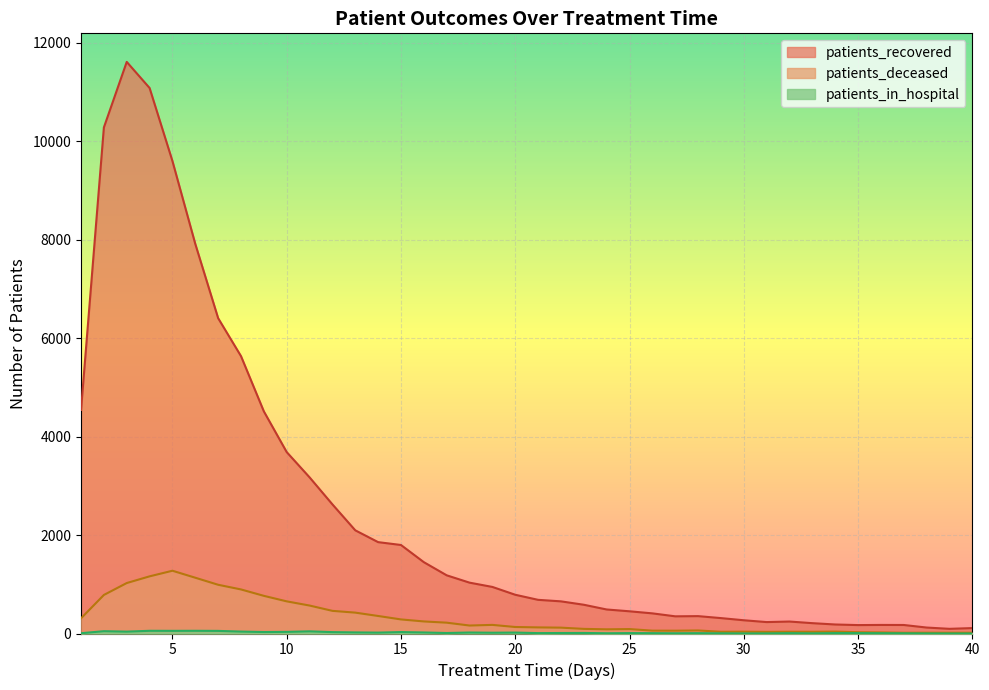

At which category is the sum across all series the highest?

3